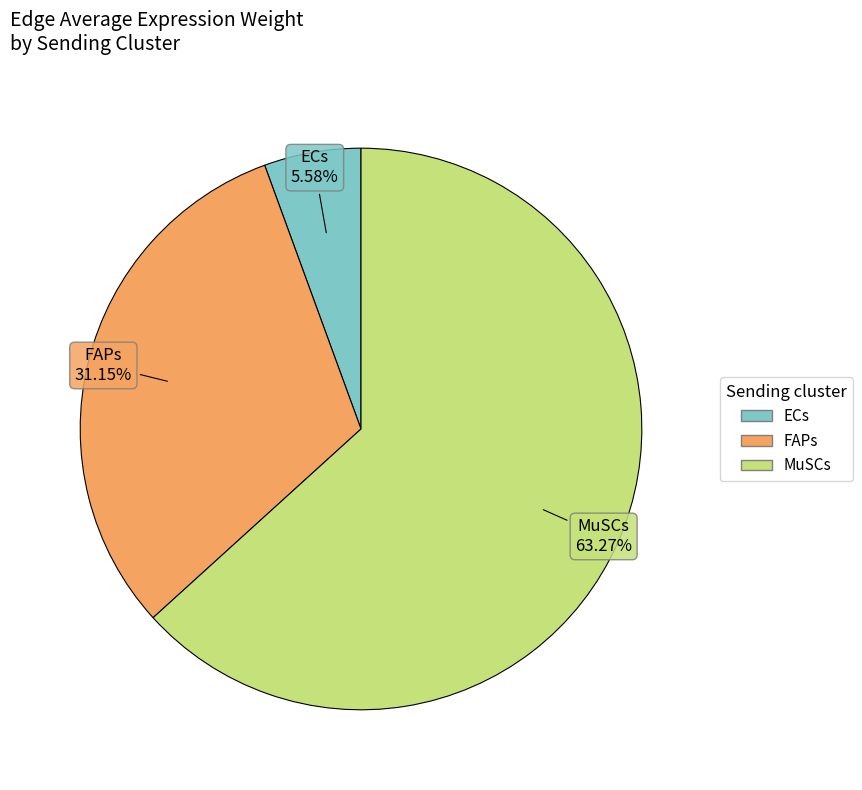

Rank the categories by value from lowest to highest.

ECs, FAPs, MuSCs